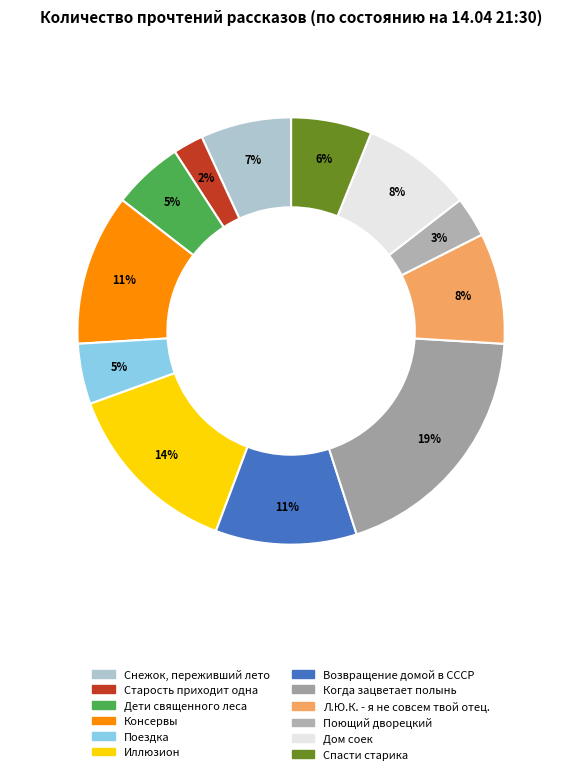

What is the smallest slice in the pie chart?

Старость приходит одна